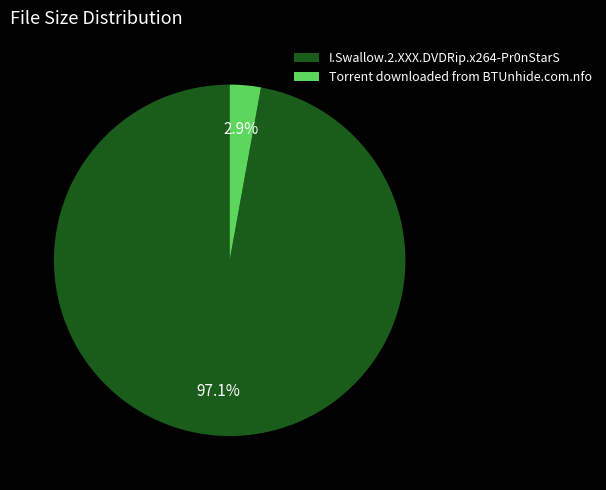

Is Torrent downloaded from BTUnhide.com.nfo the majority of the pie?

No